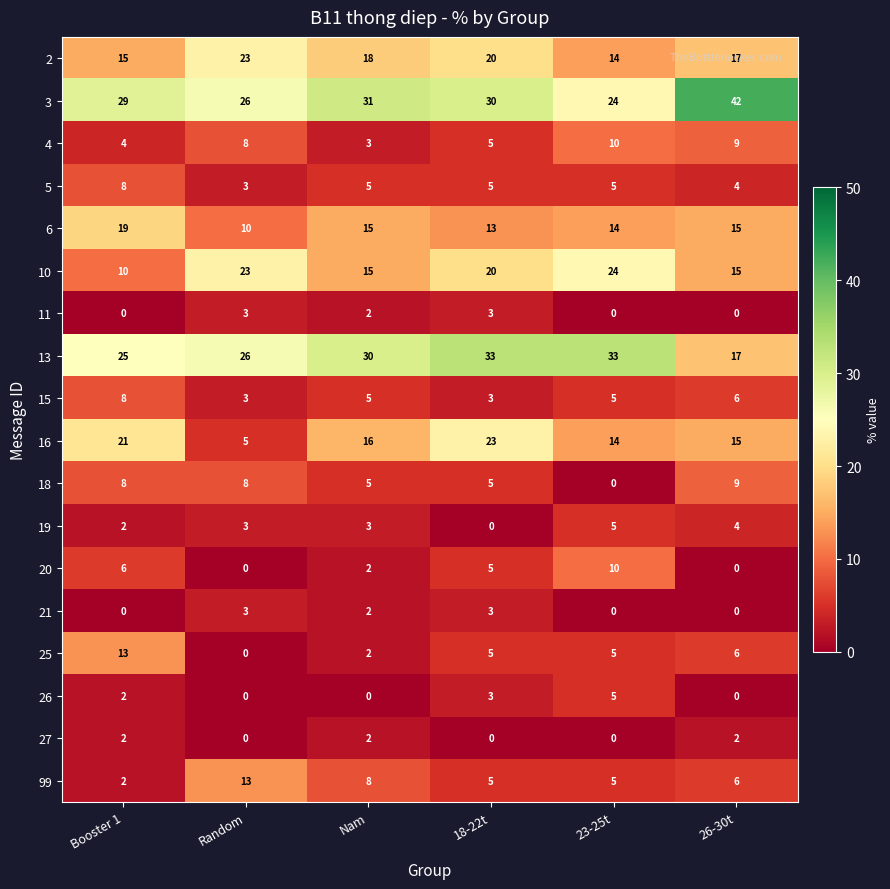

Which series has the largest total across all categories?

3